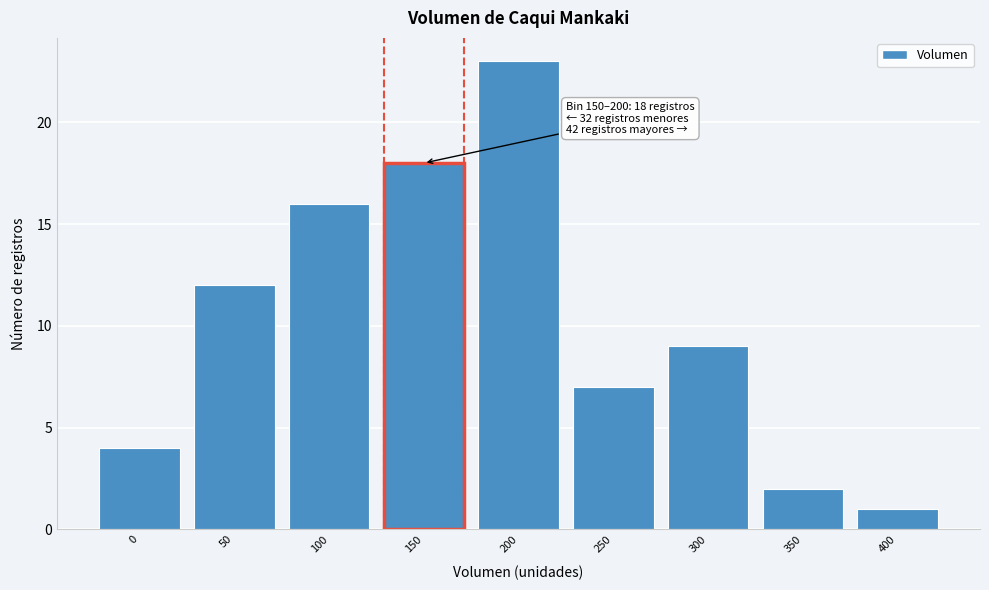

Reading left to right, transcribe all the data shown in this chart.

4	12	16	18	23	7	9	2	1